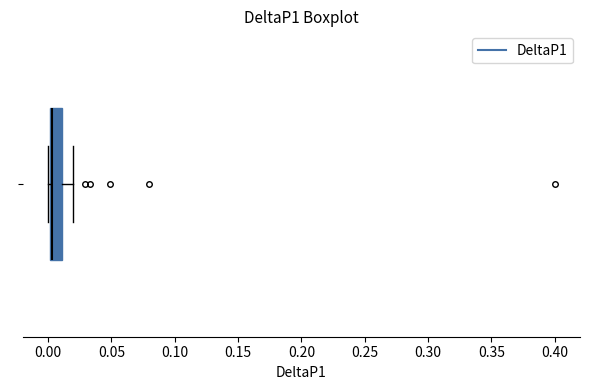

Where is the left edge of the box on the x-axis? The values are not printed on the chart, so give them approximately, as read against the axis.

0.000